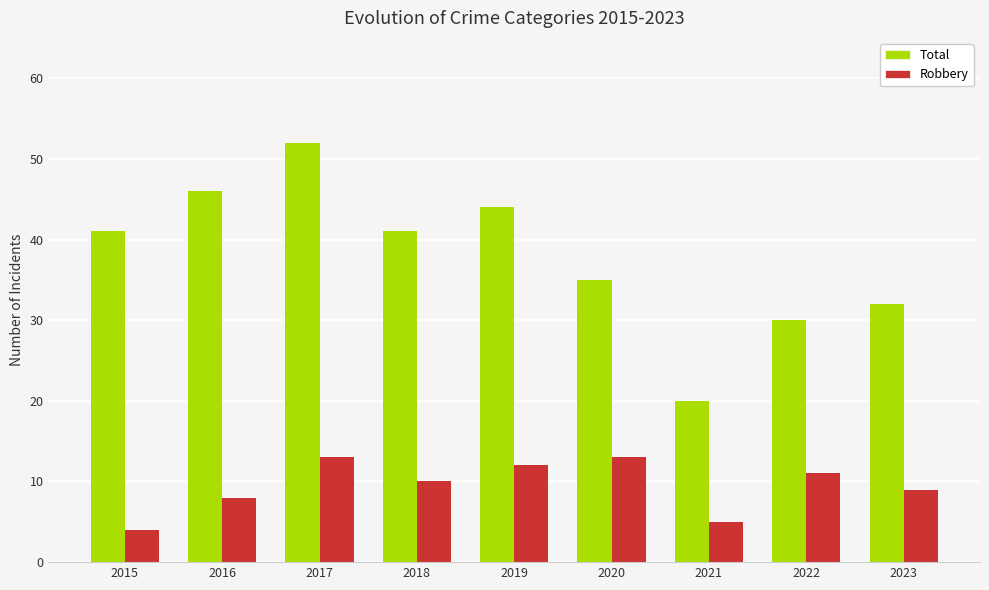

Reading left to right, list all the values displayed in this chart.

Total: 2015=41	2016=46	2017=52	2018=41	2019=44	2020=35	2021=20	2022=30	2023=32
Robbery: 2015=4	2016=8	2017=13	2018=10	2019=12	2020=13	2021=5	2022=11	2023=9